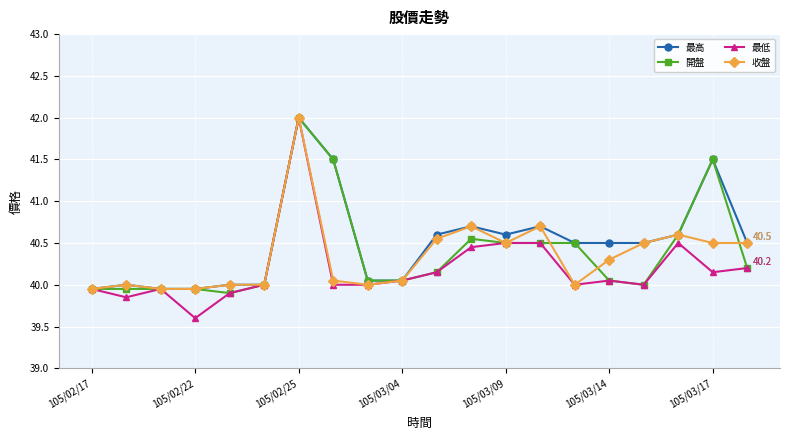

What is the lowest value of the 最低 series?

39.6